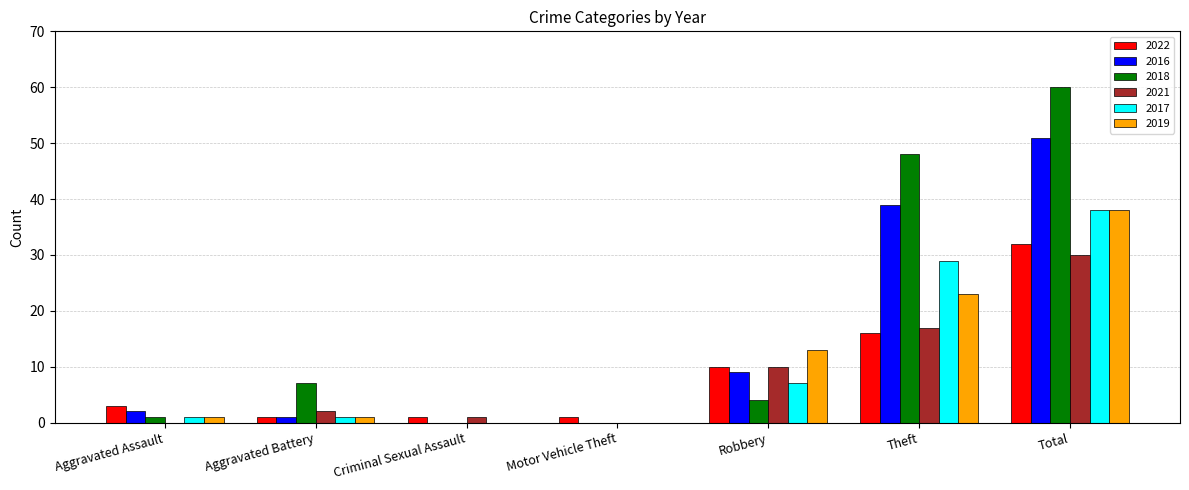

At which category is the sum across all series the highest?

Total